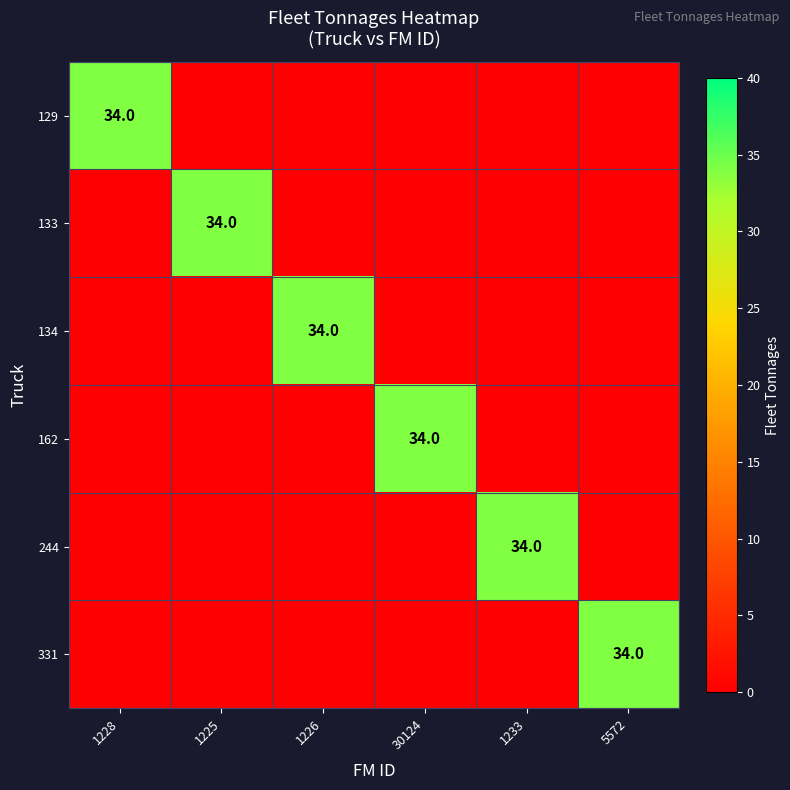

Which series has the largest range (max minus min)?

133